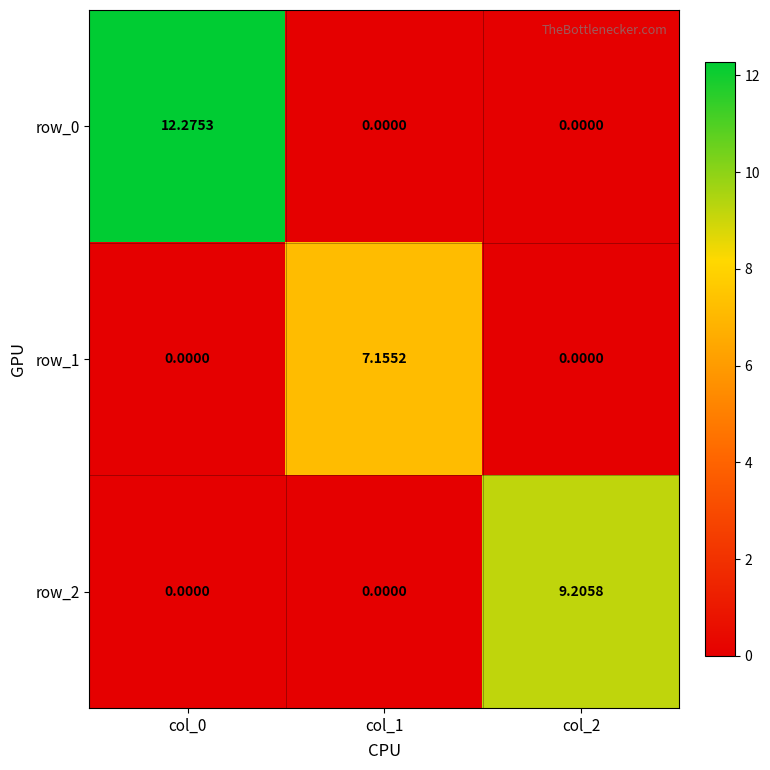

What is the total value across all series at col_0?

12.3